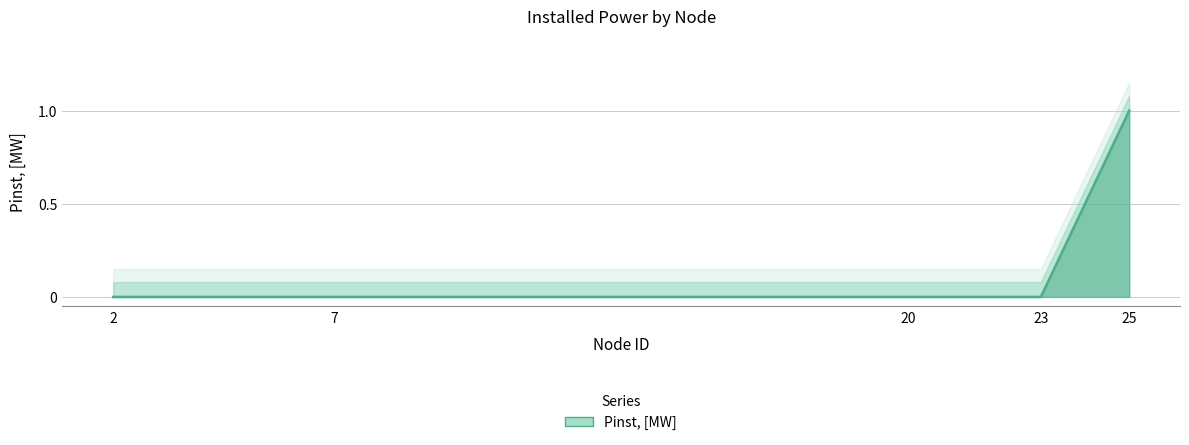

Between 7 and 25, which is larger?

25